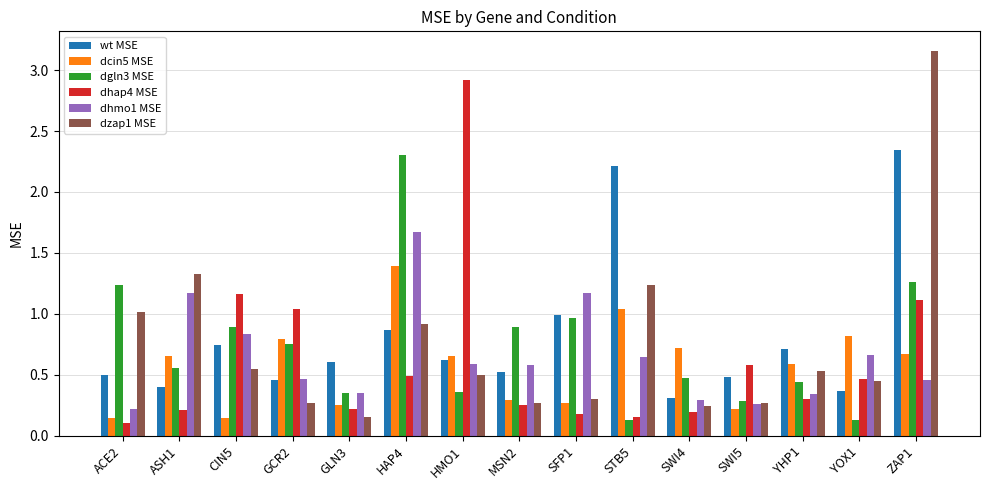

Rank the series by their maximum value, from lowest to highest.

dcin5 MSE, dhmo1 MSE, dgln3 MSE, wt MSE, dhap4 MSE, dzap1 MSE